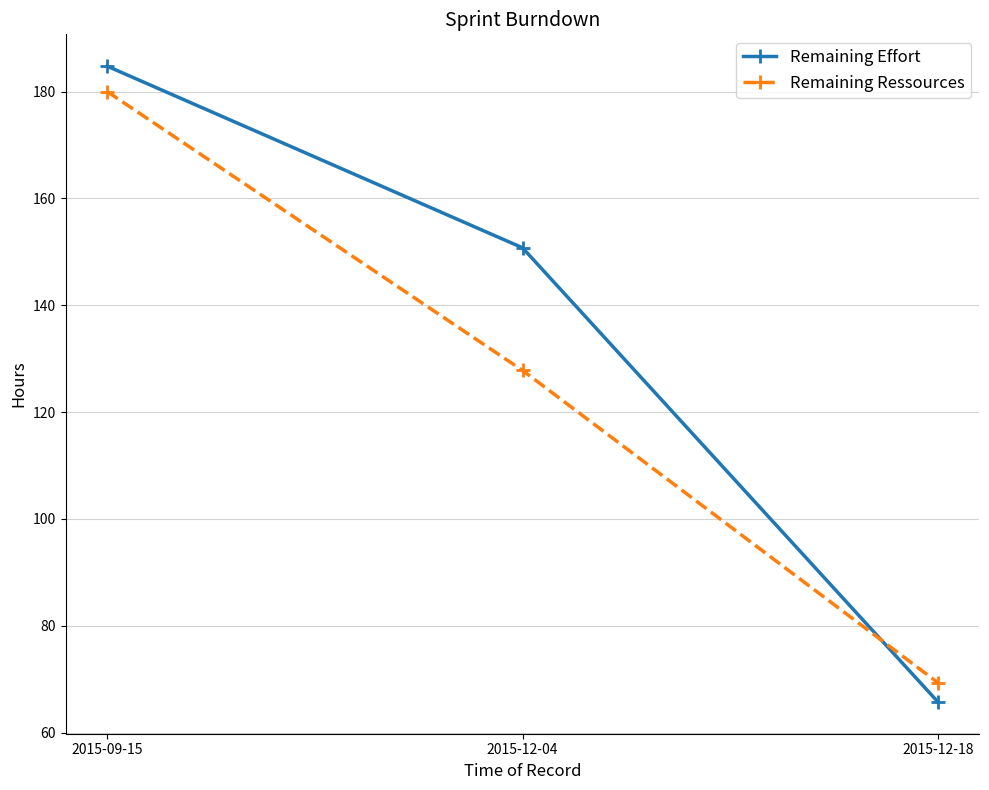

What is the label of the 2nd point from the left?

2015-12-04